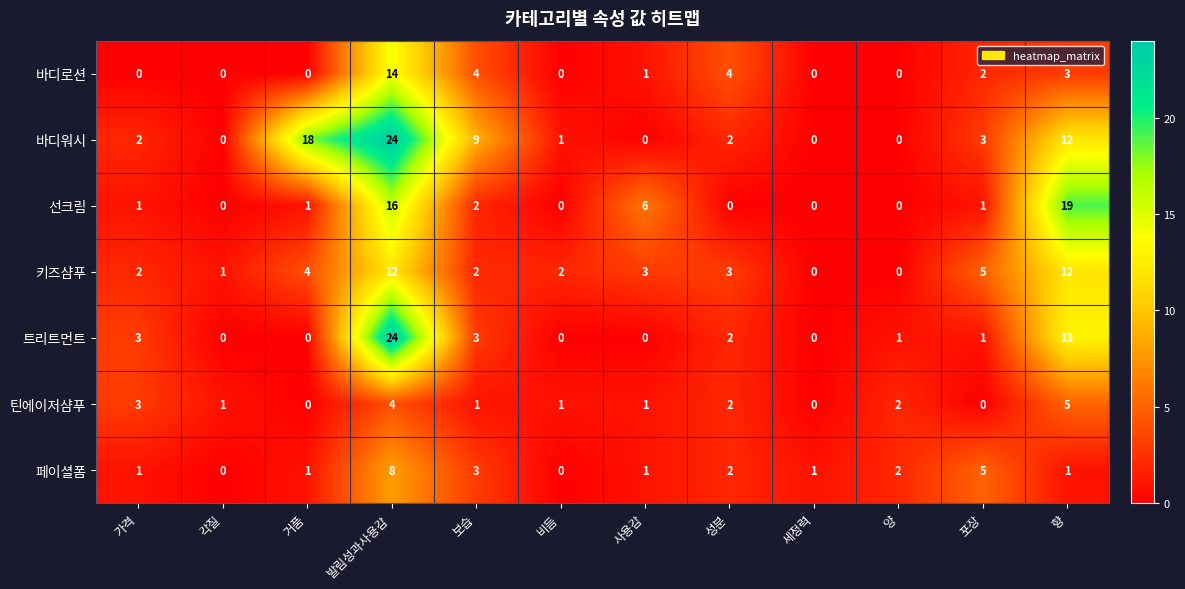

What is the highest value of the 바디로션 series?

14